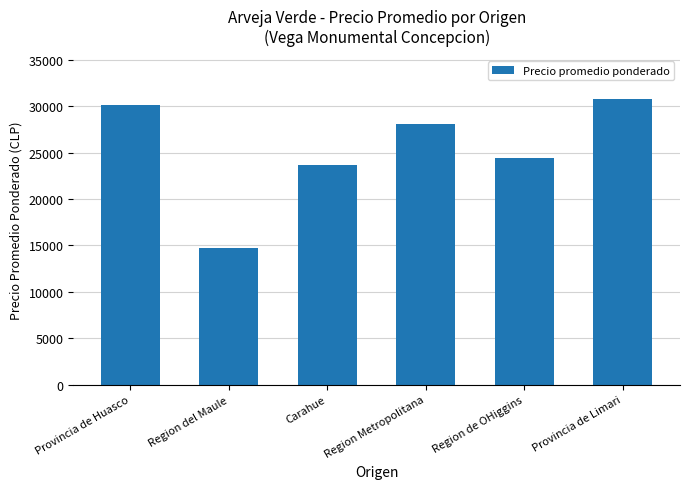

What is the label of the 5th bar from the left?

Region de OHiggins